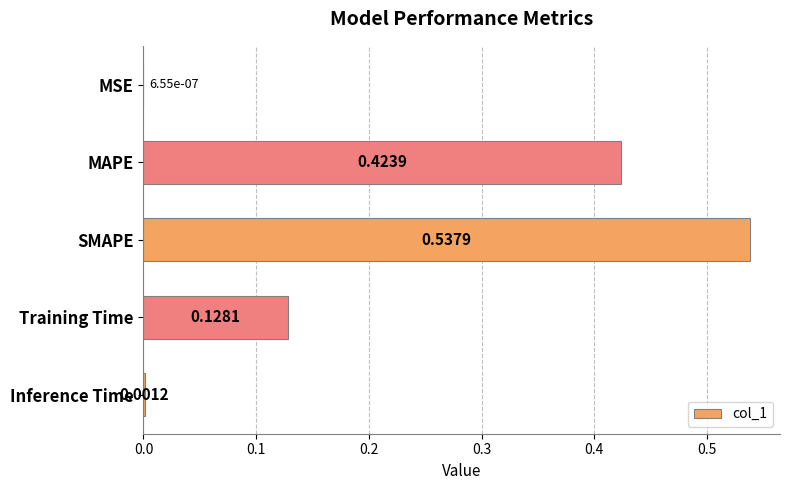

At which label is the value closest to 0?

MSE